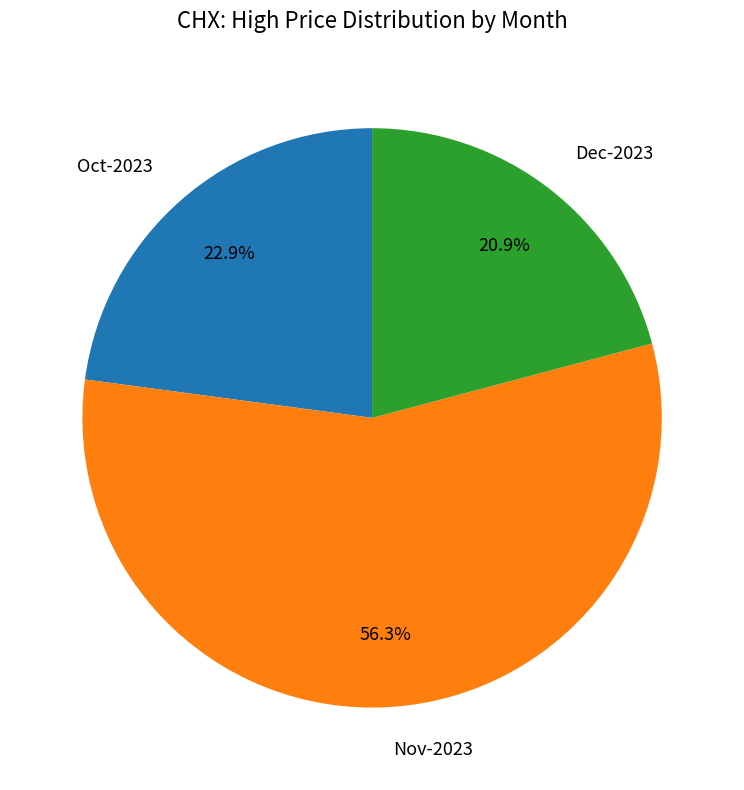

Between Oct-2023 and Nov-2023, which is larger?

Nov-2023